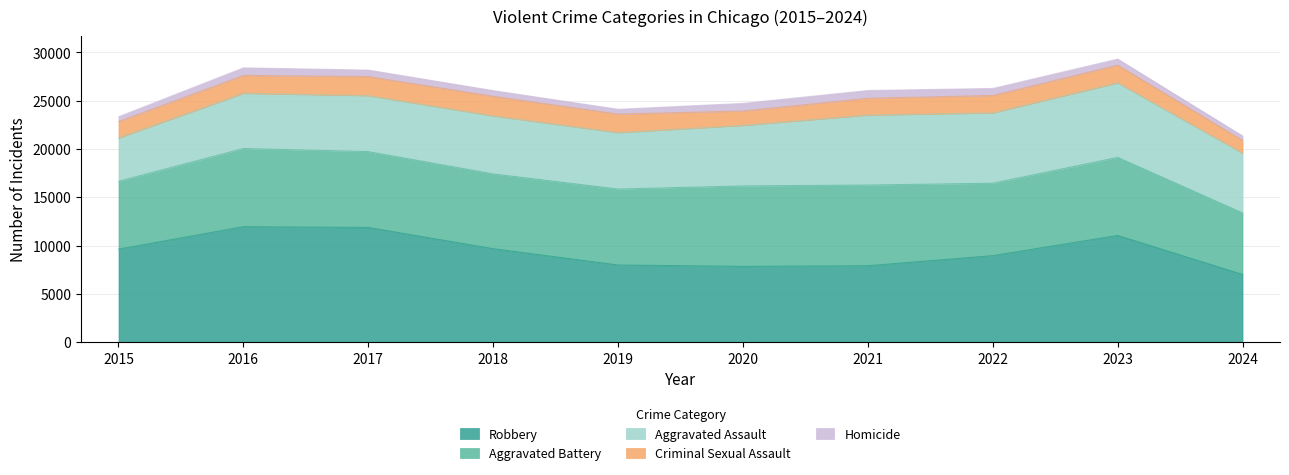

How many series are shown in this chart?

5